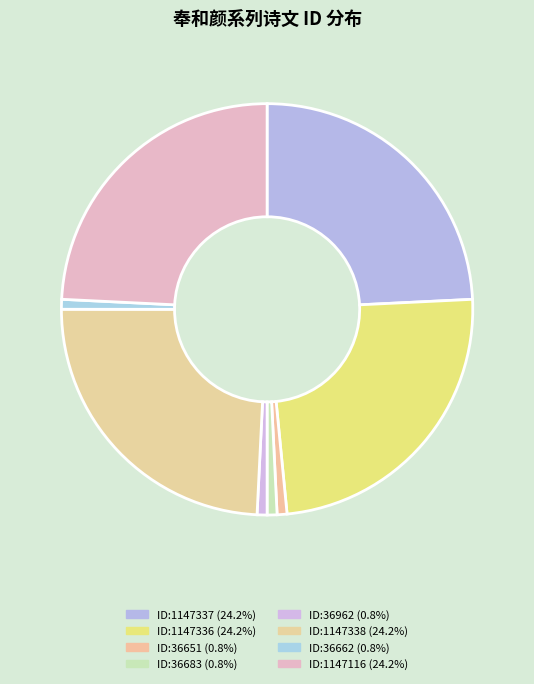

Count the number of slices in the pie.

8